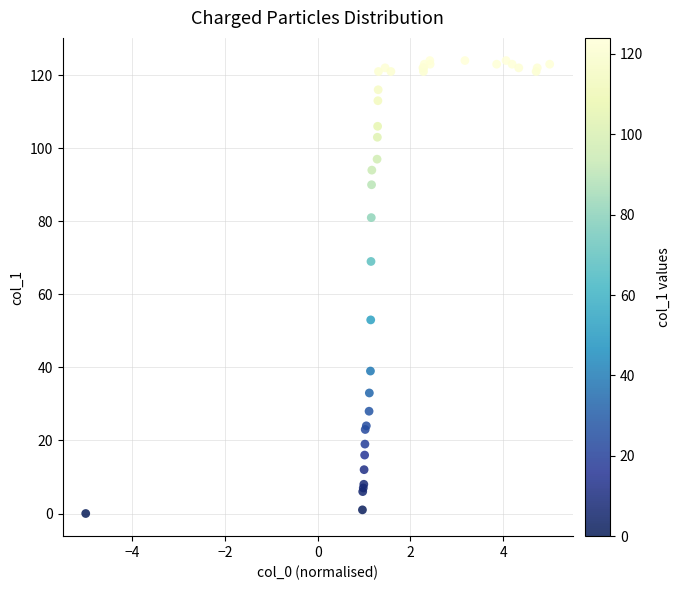

What Y value in the scatter plot is closest to 62?

69